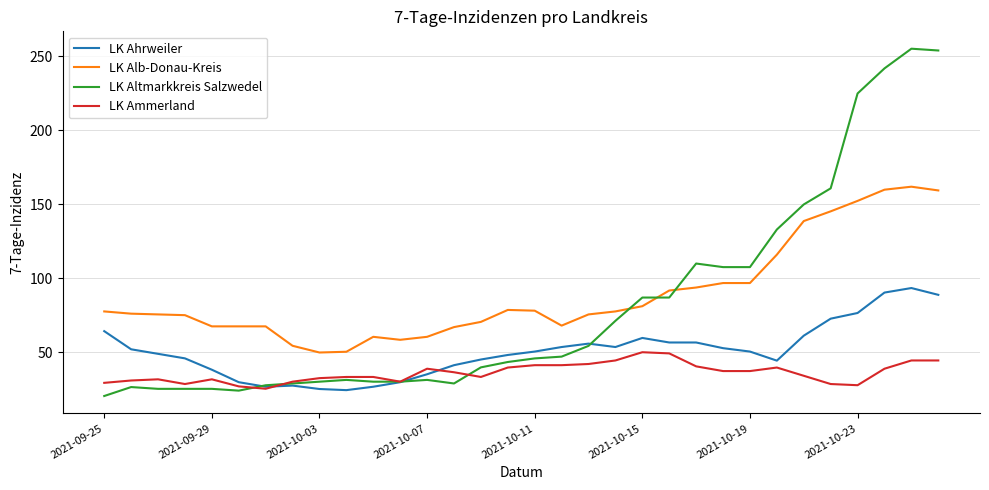

True or false: LK Ammerland and LK Alb-Donau-Kreis intersect in this chart.

False